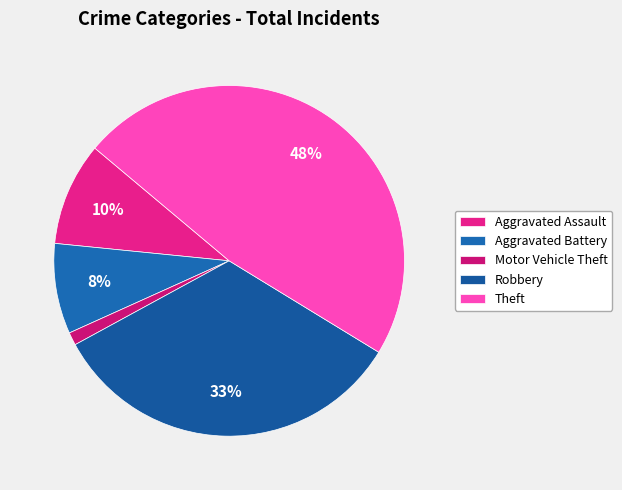

Does Aggravated Assault represent more than half of the total?

No